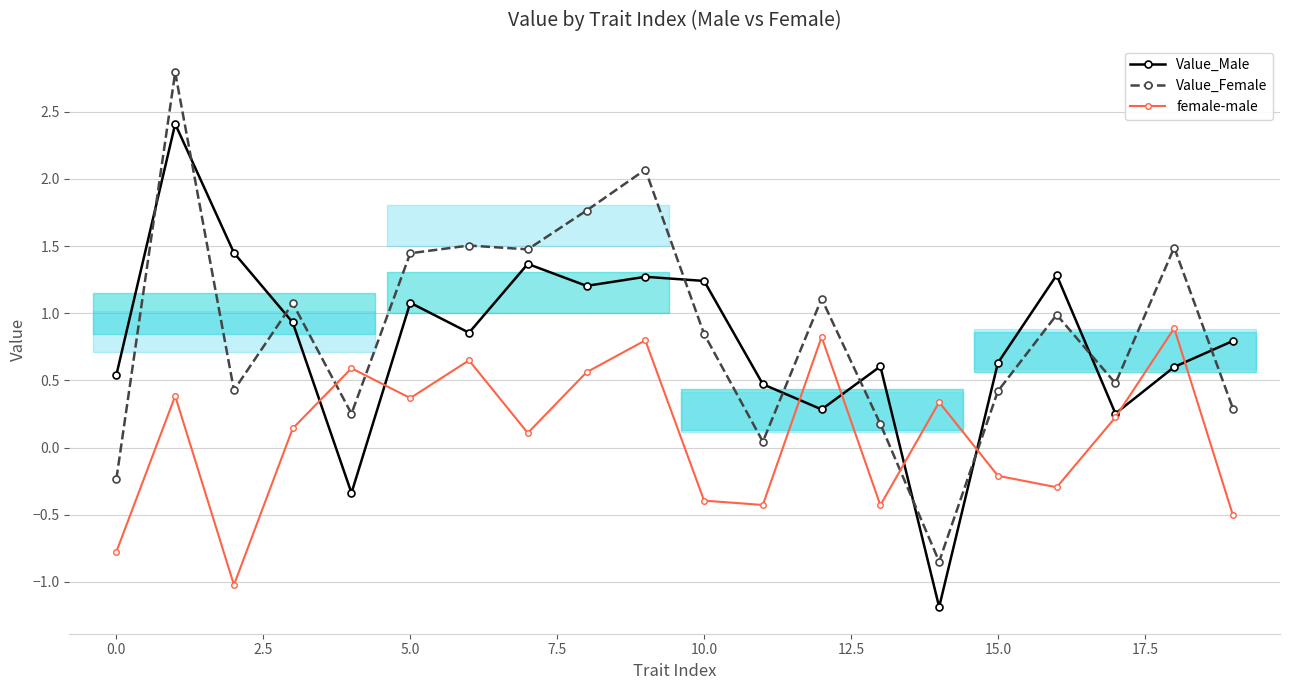

Reading left to right, transcribe all the data shown in this chart.

Value_Male: 0.5	2.4	1.4	0.9	-0.3	1.1	0.9	1.4	1.2	1.3	1.2	0.5	0.3	0.6	-1.2	0.6	1.3	0.3	0.6	0.8
Value_Female: -0.2	2.8	0.4	1.1	0.3	1.4	1.5	1.5	1.8	2.1	0.8	0.0	1.1	0.2	-0.8	0.4	1.0	0.5	1.5	0.3
female-male: -0.8	0.4	-1.0	0.1	0.6	0.4	0.6	0.1	0.6	0.8	-0.4	-0.4	0.8	-0.4	0.3	-0.2	-0.3	0.2	0.9	-0.5